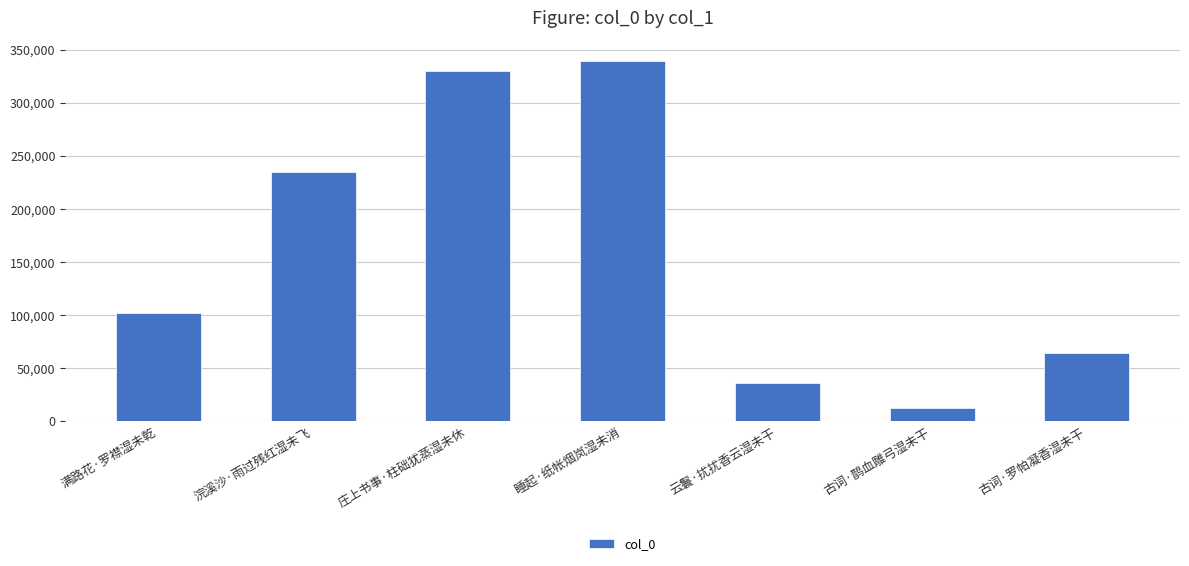

How many categories are shown in the chart?

7